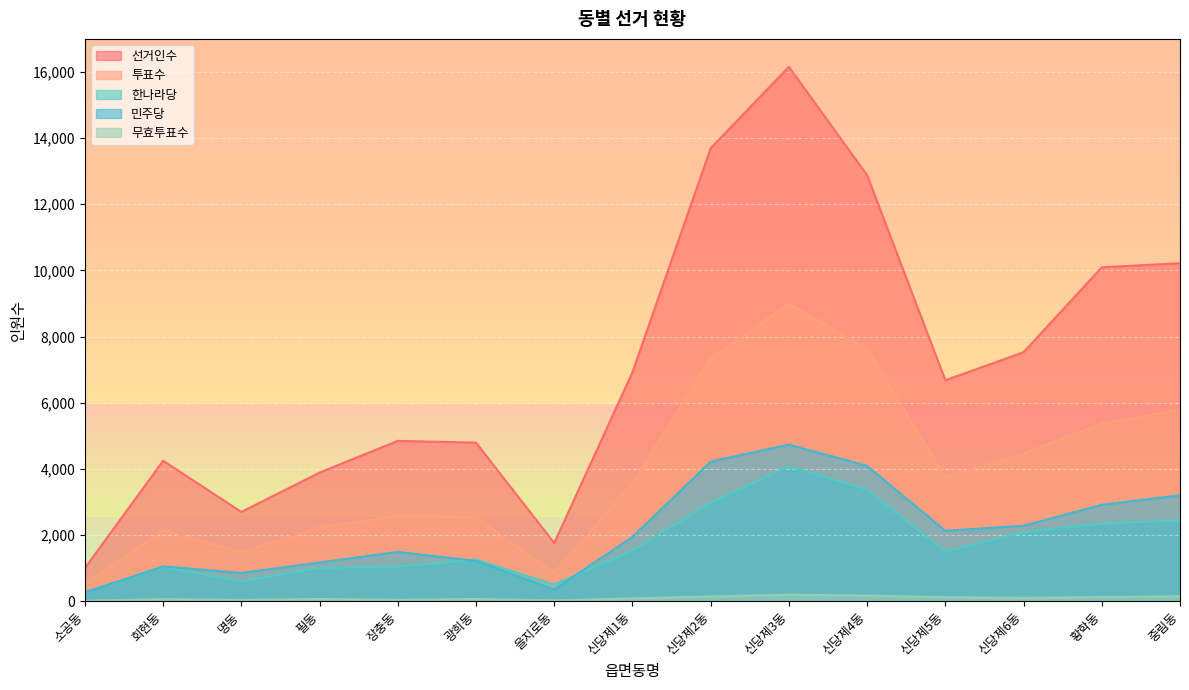

Rank the series at 명동 from highest to lowest value.

선거인수, 투표수, 민주당, 한나라당, 무효투표수